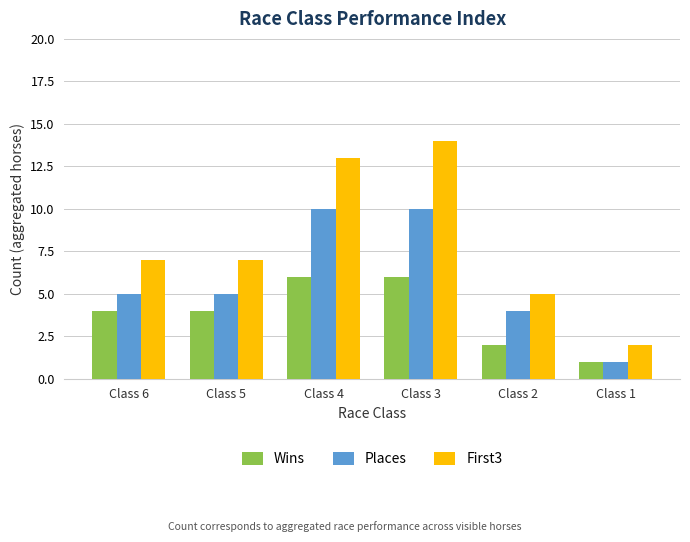

Reading right to left, what are all the values shown in this chart?

Wins: 1	2	6	6	4	4
Places: 1	4	10	10	5	5
First3: 2	5	14	13	7	7